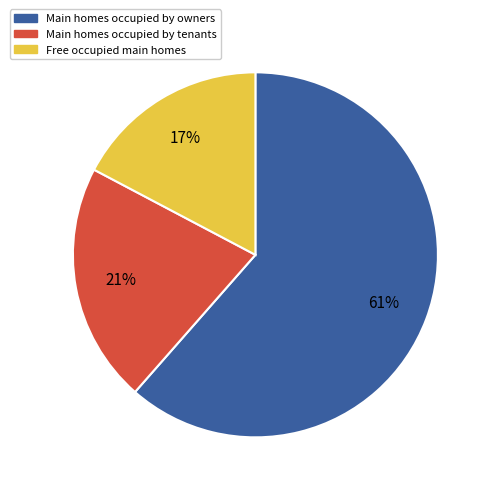

How many slices are in this pie chart?

3